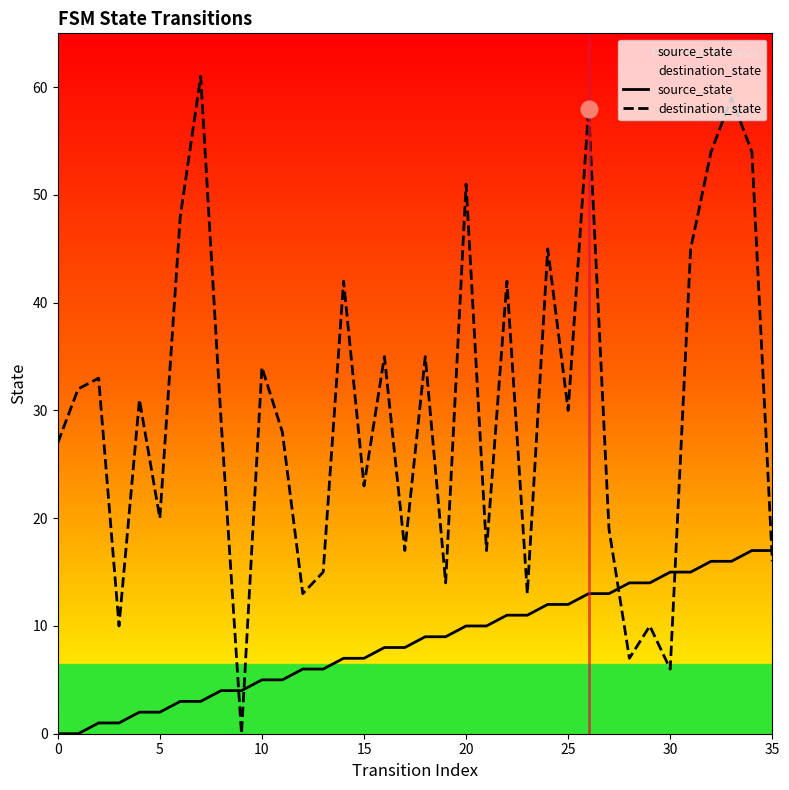

Rank the series by their average value, from lowest to highest.

source_state, destination_state